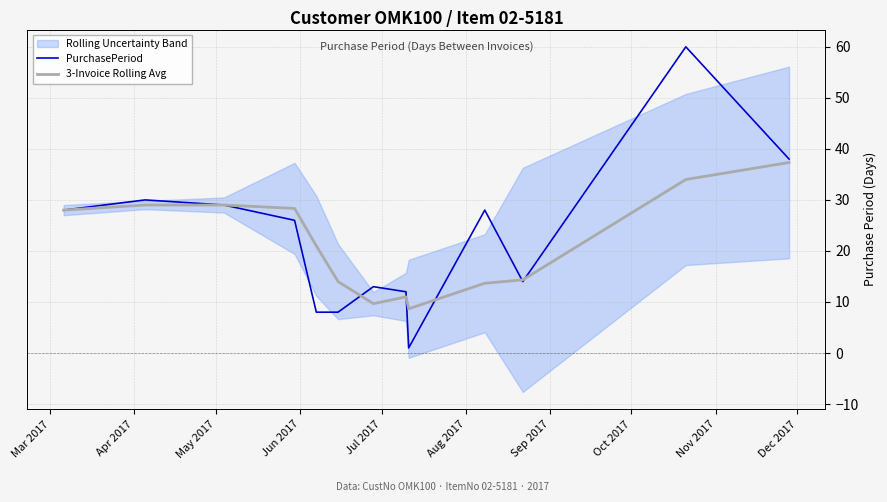

What is the maximum value for PurchasePeriod?

60.0